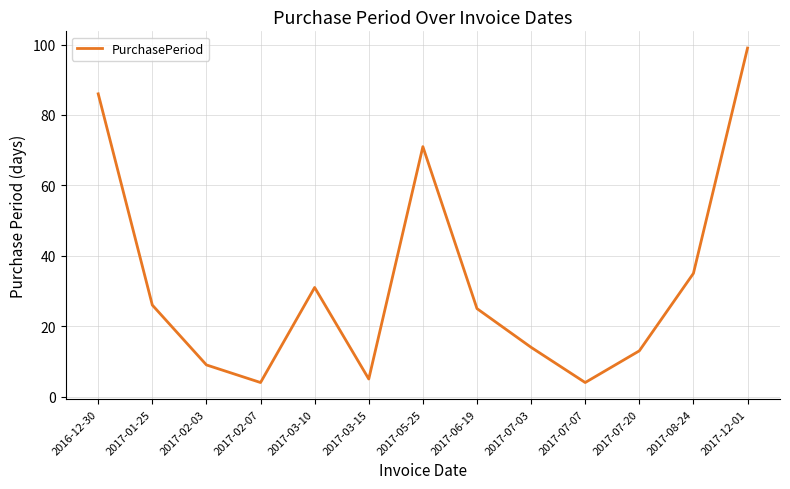

What is the ratio of the value at 2017-03-15 to the value at 2017-03-10?

0.2